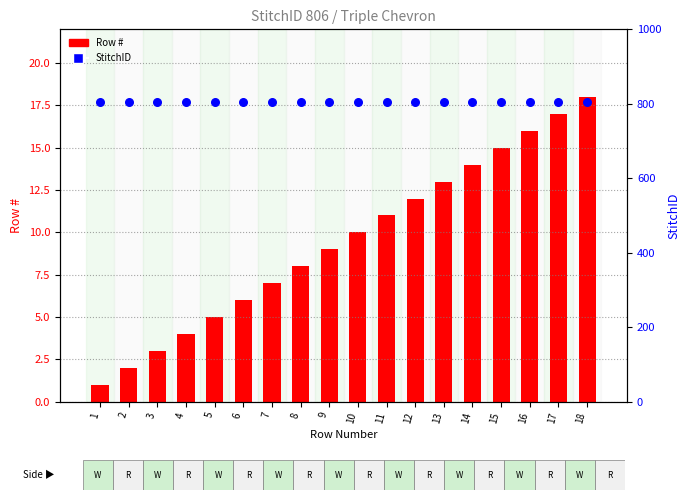

What is the total value across all series at 10?

816